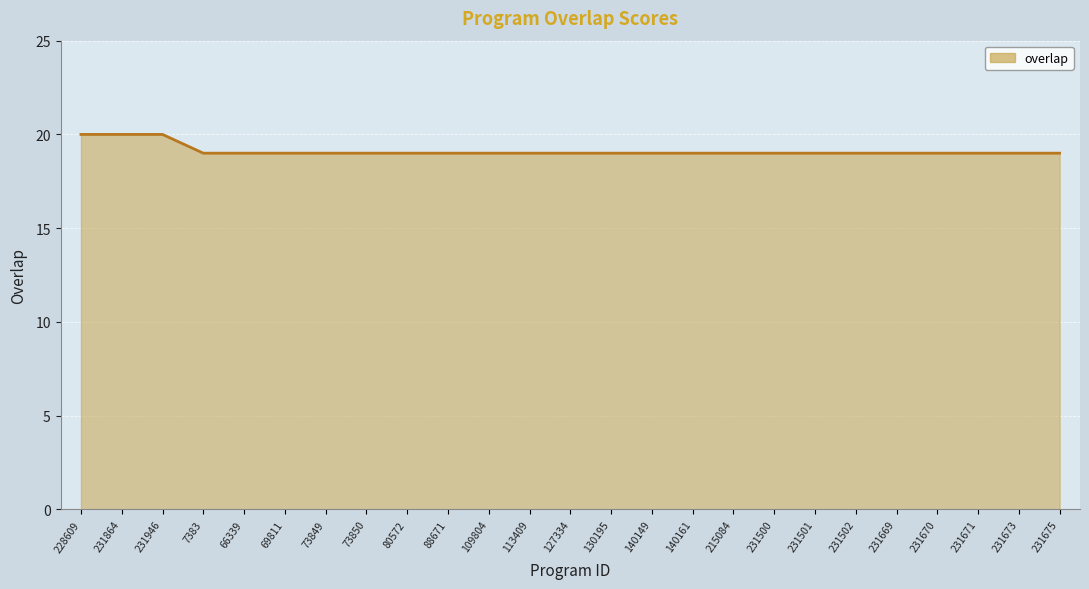

Is it true that the value at 231675 is 19?

True